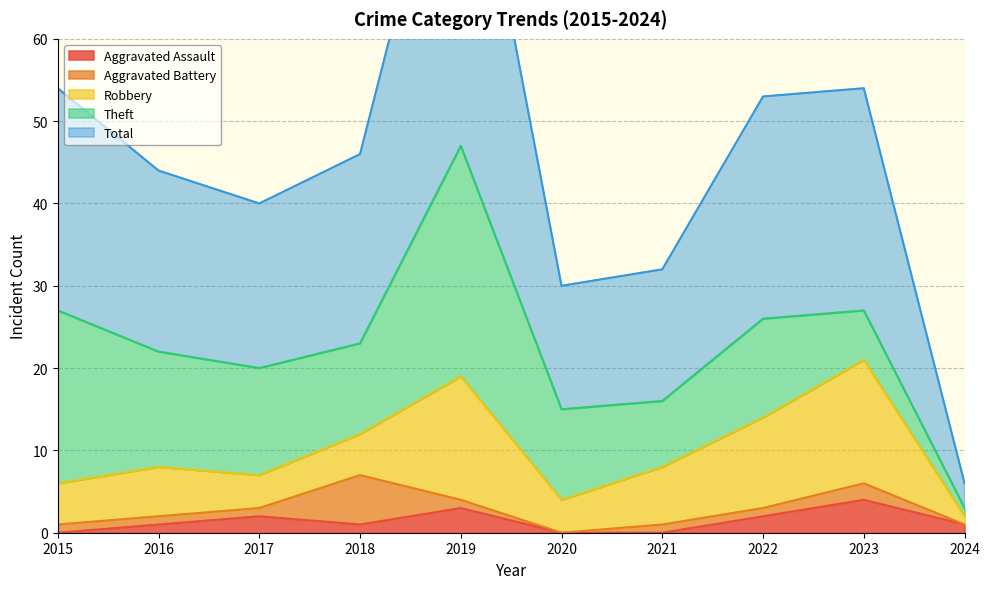

What is the greatest value displayed?

47